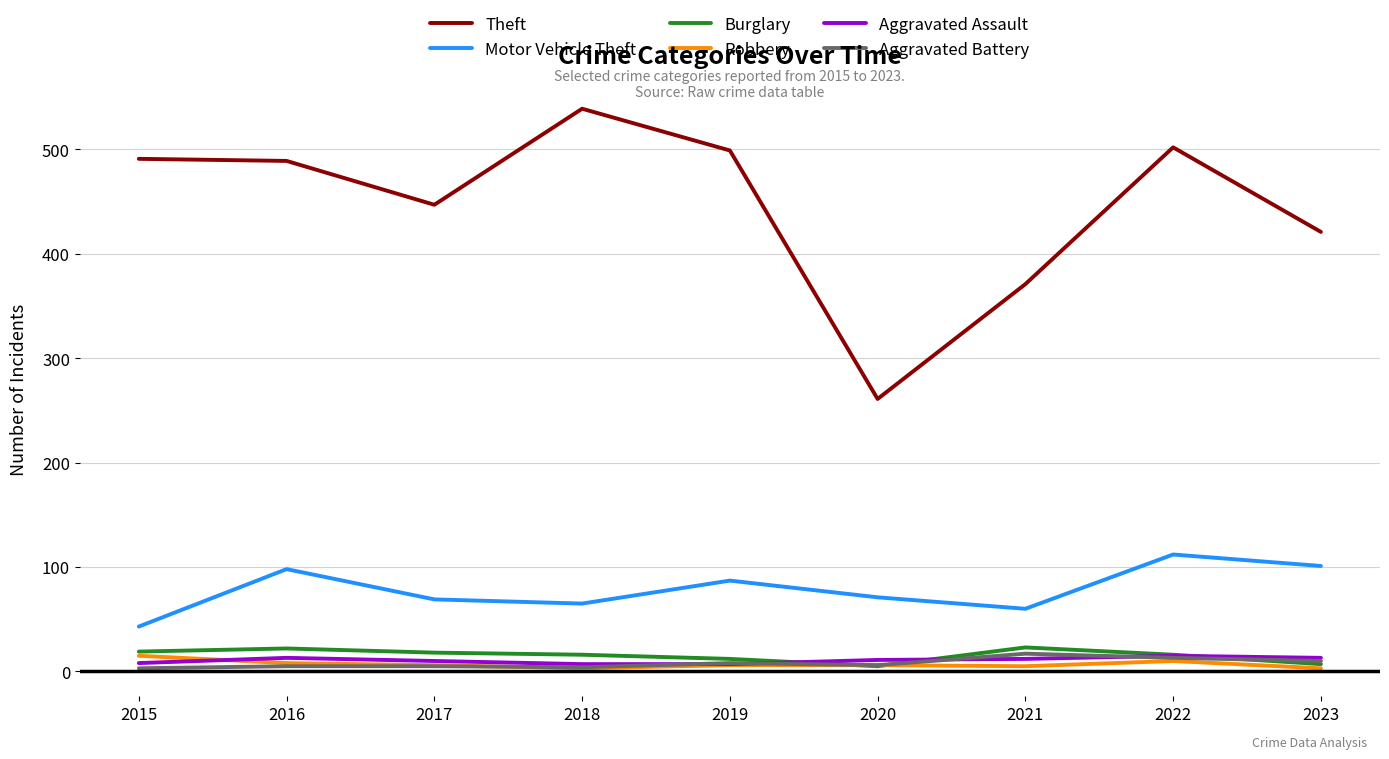

Which series has the largest total across all categories?

Theft